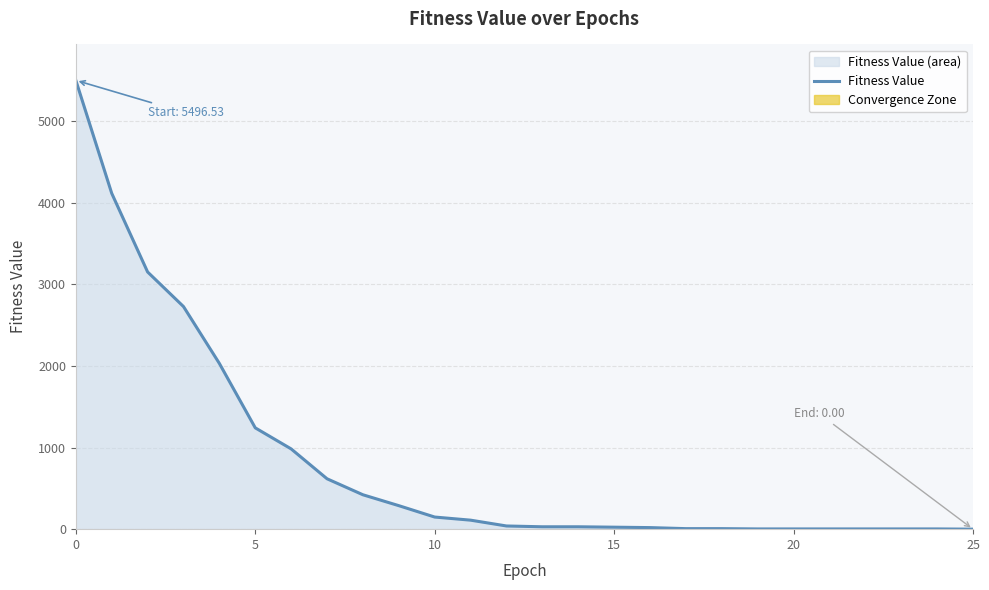

At which category does the chart reach its minimum across all series?

25